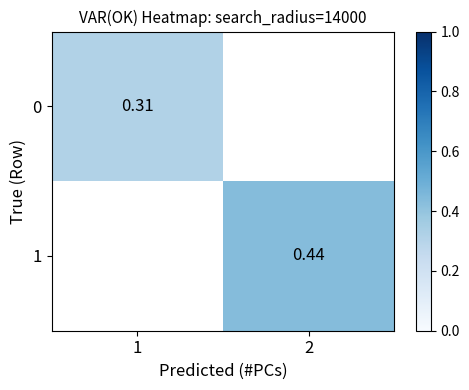

At how many categories does at least one series exceed 0?

2